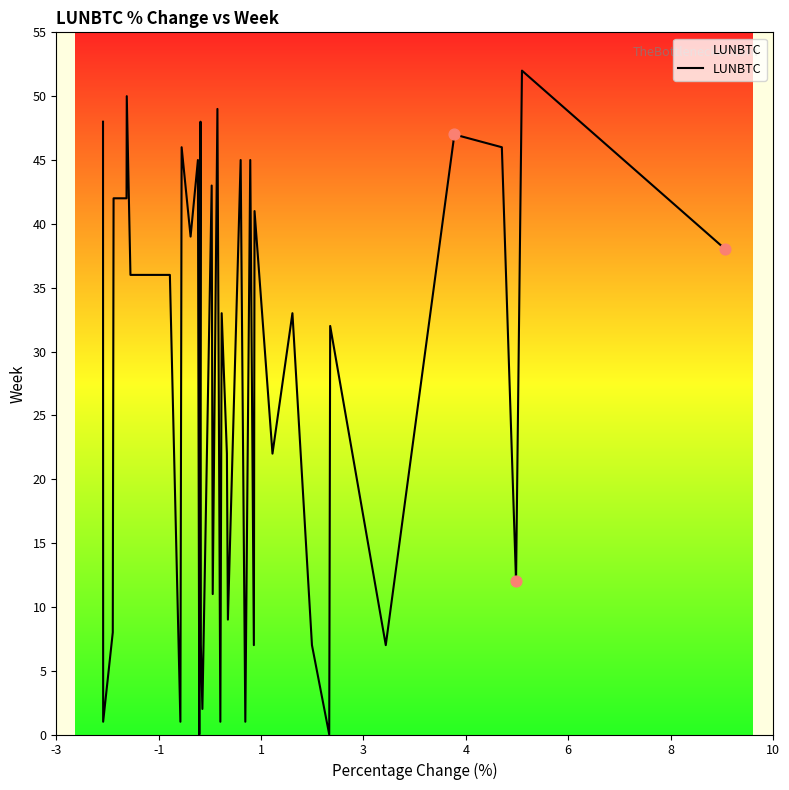

What is the difference between the maximum and minimum values?

52